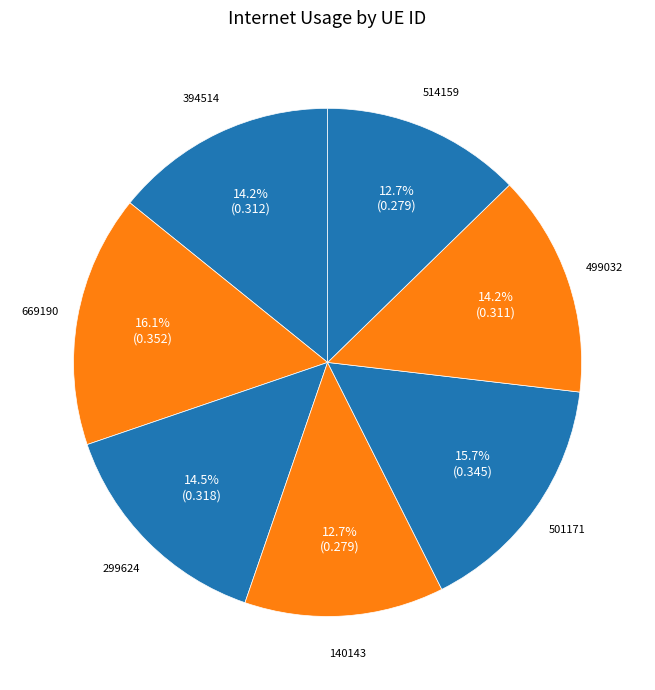

Is it true that 501171 is 5% of the pie?

False